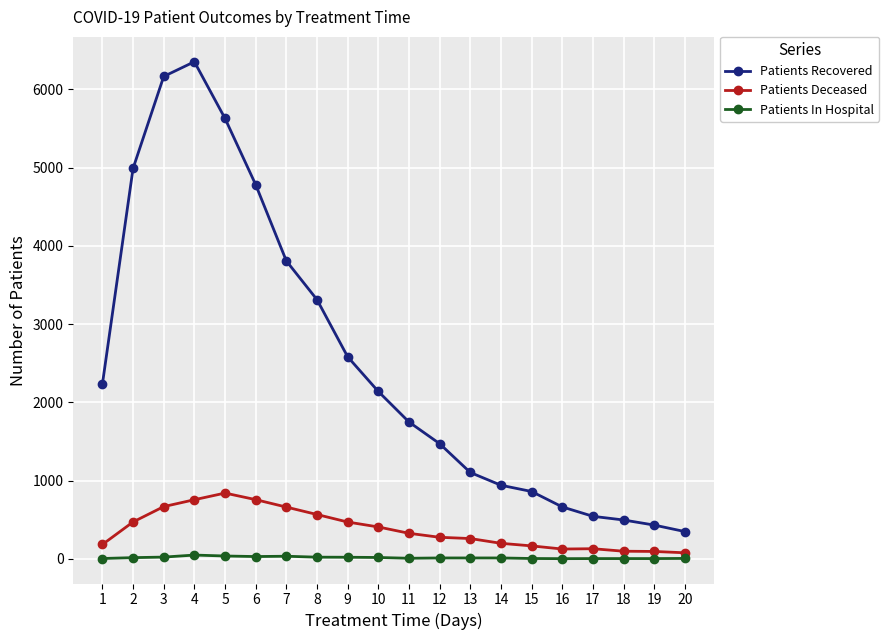

Which series changed the most between 6 and 10?

Patients Recovered